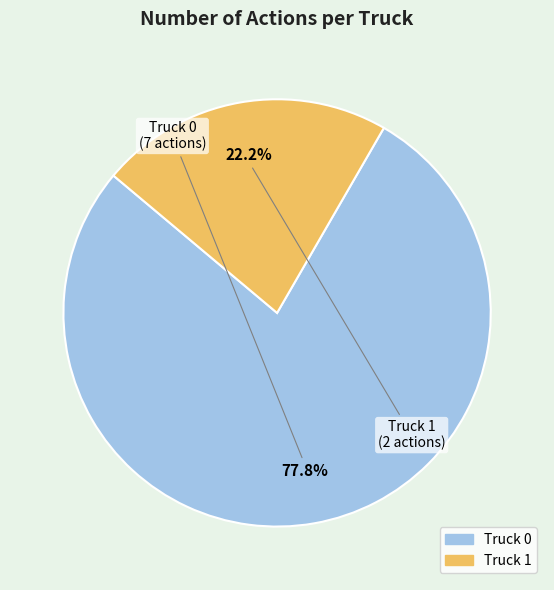

What is the smallest slice in the pie chart?

Truck 1